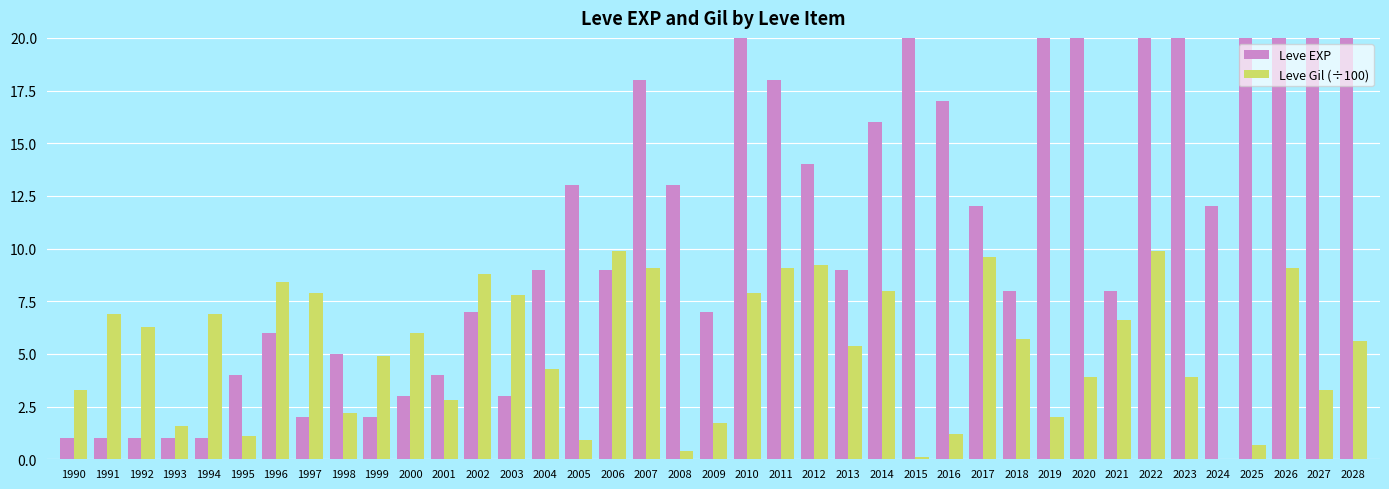

What value does the Leve Gil (÷100) series have at 1992?

6.3